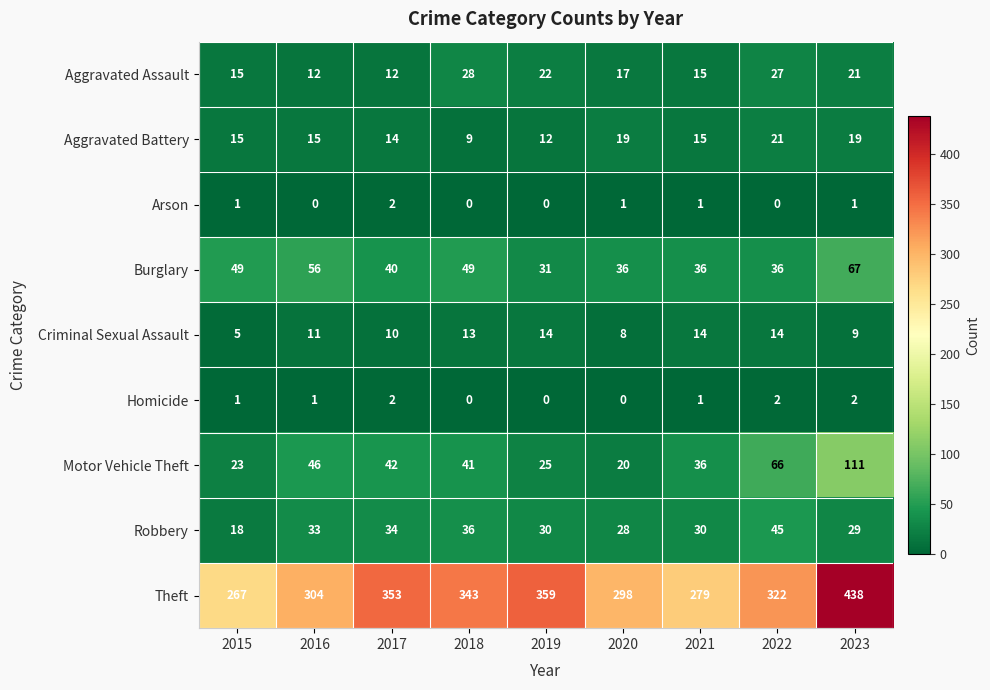

How many data points in Theft are less than 322?

4